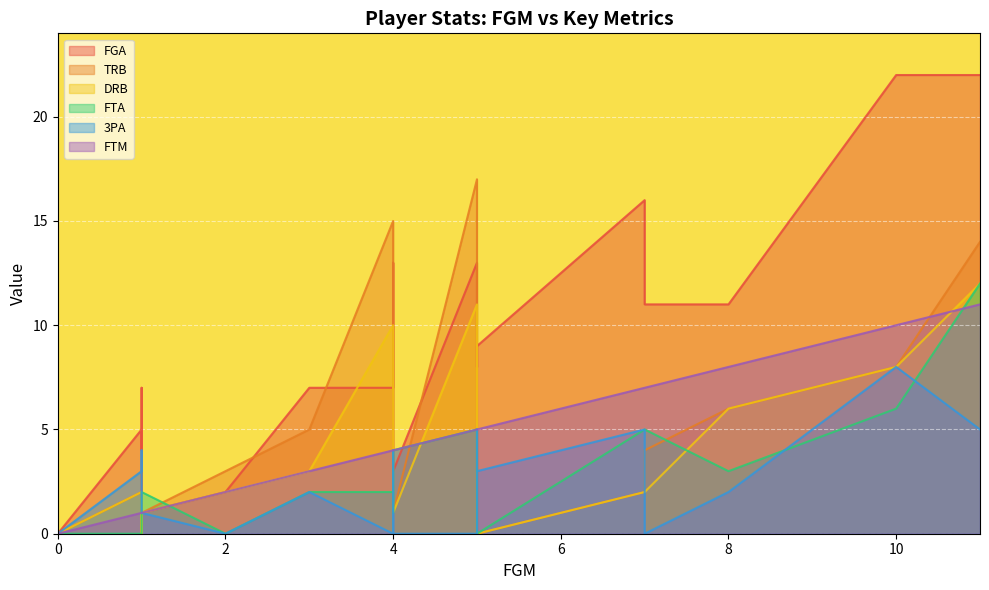

In FGA, how many points are lower than both neighbors (excluding endpoints)?

3